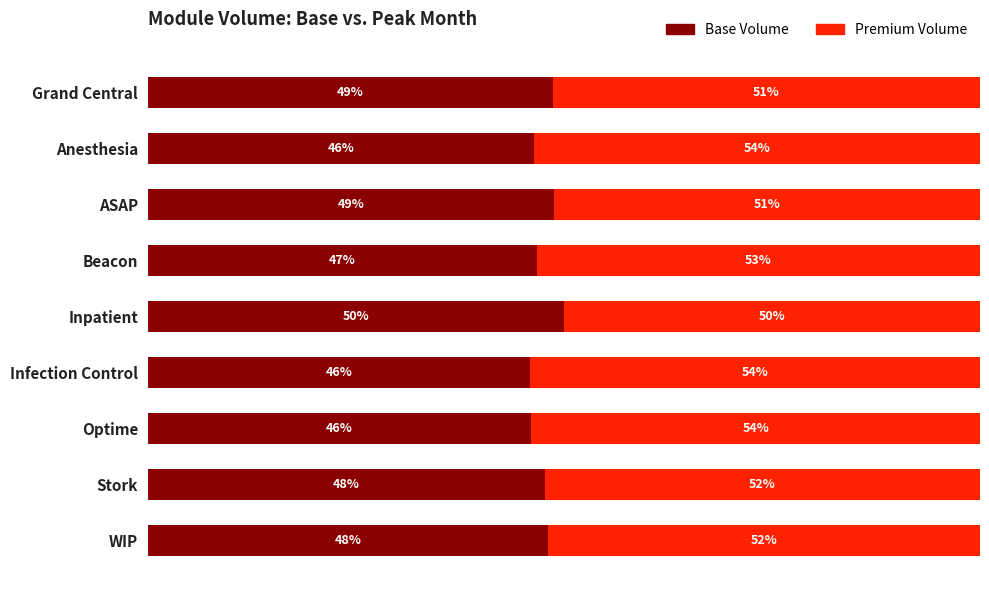

What are all the series names shown in the legend?

Base Volume, Premium Volume